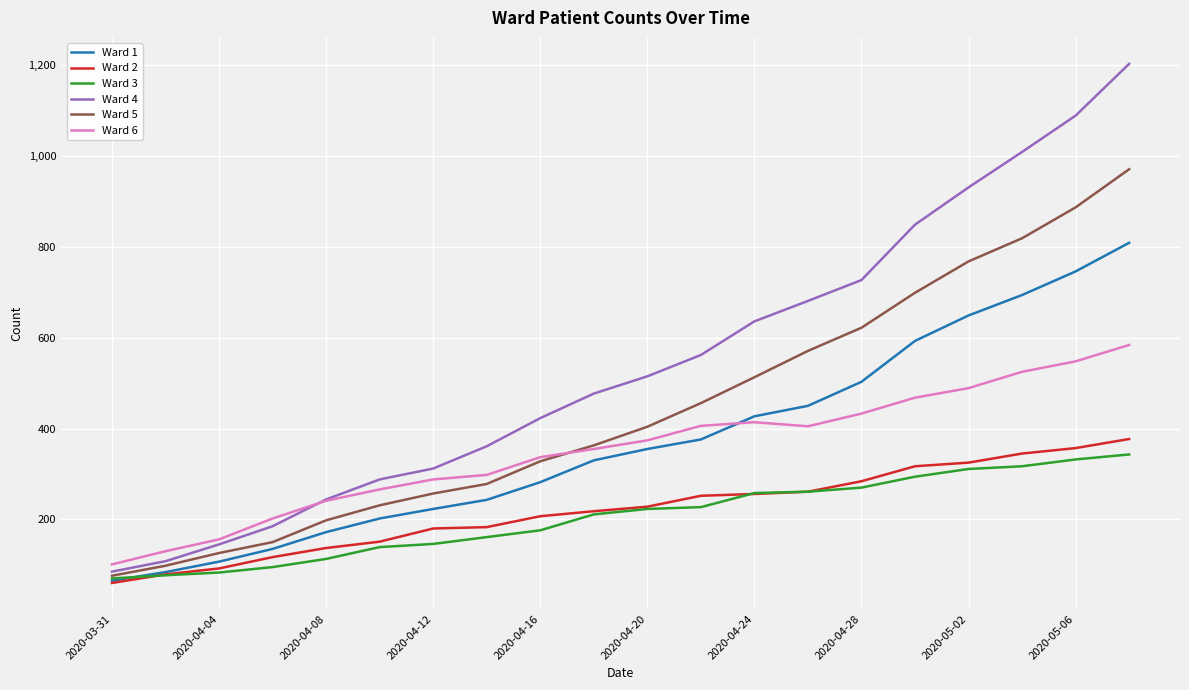

True or false: Ward 2 and Ward 6 cross at least once.

False